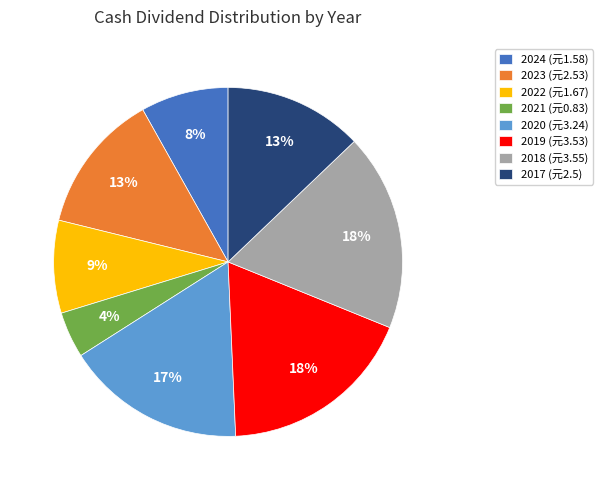

Between 2017 (元2.5) and 2018 (元3.55), which is larger?

2018 (元3.55)